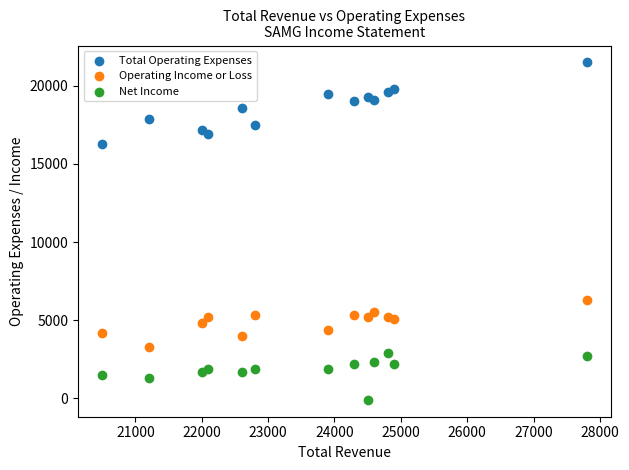

What are all the series names shown in the legend?

Total Operating Expenses, Operating Income or Loss, Net Income